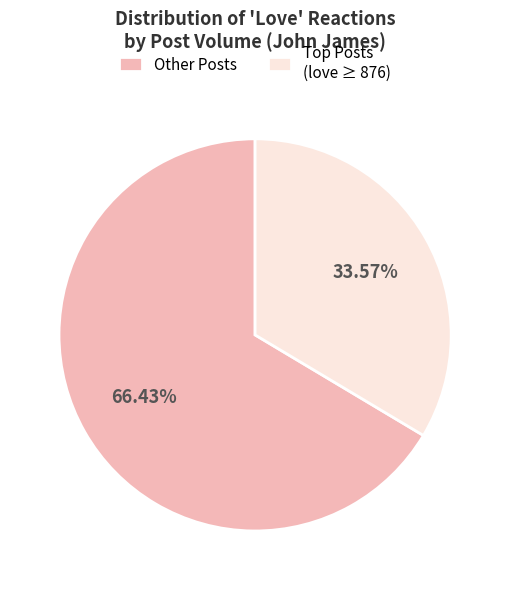

Is there any slice that represents more than half of the pie?

Yes